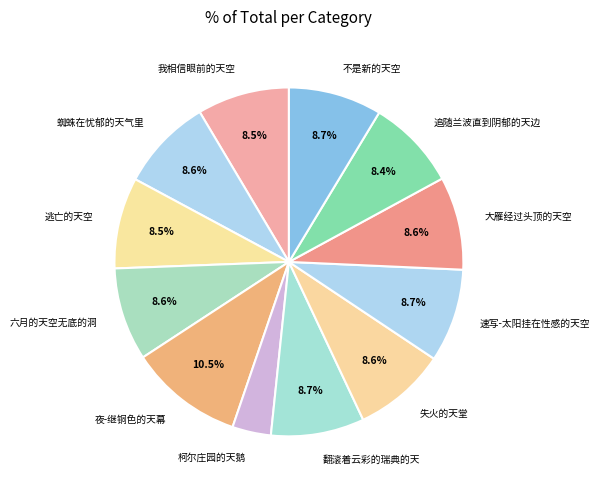

To the nearest percent, what is the average slice percentage?

8%